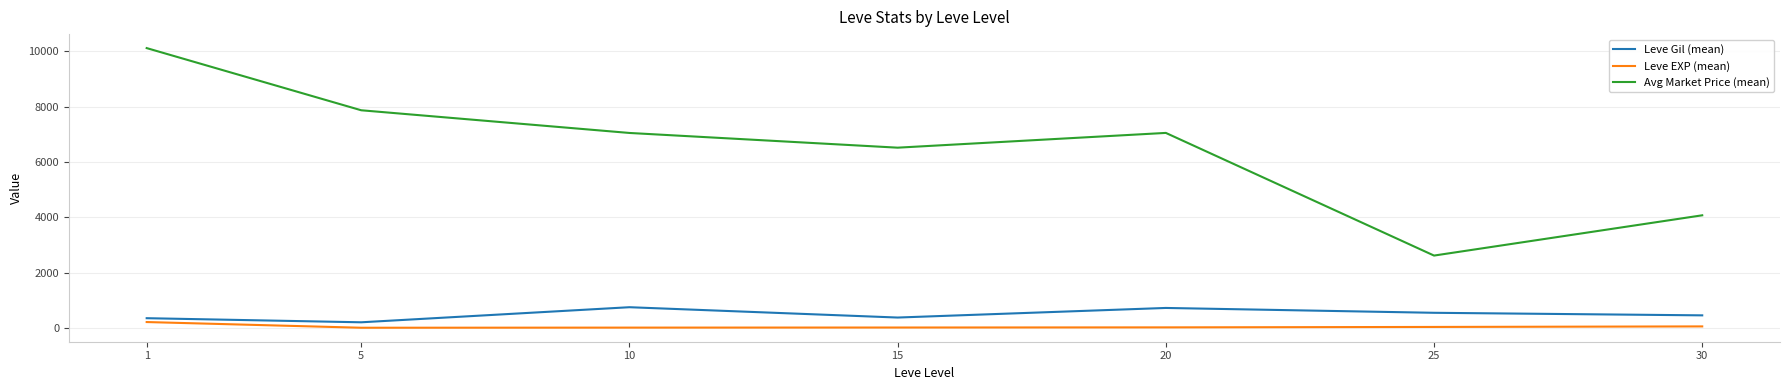

What is the smallest value displayed?

4.8